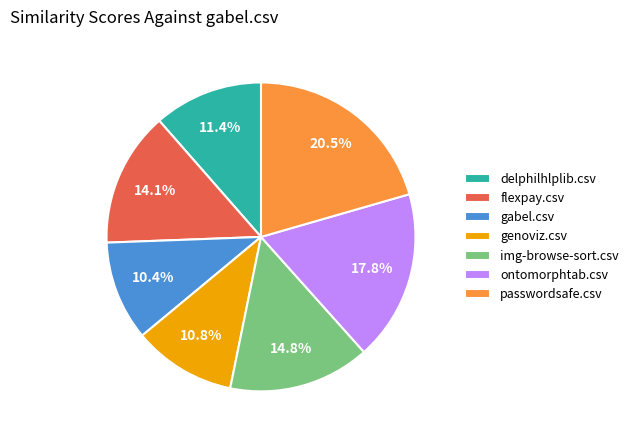

Does gabel.csv account for over 50% of the chart?

No